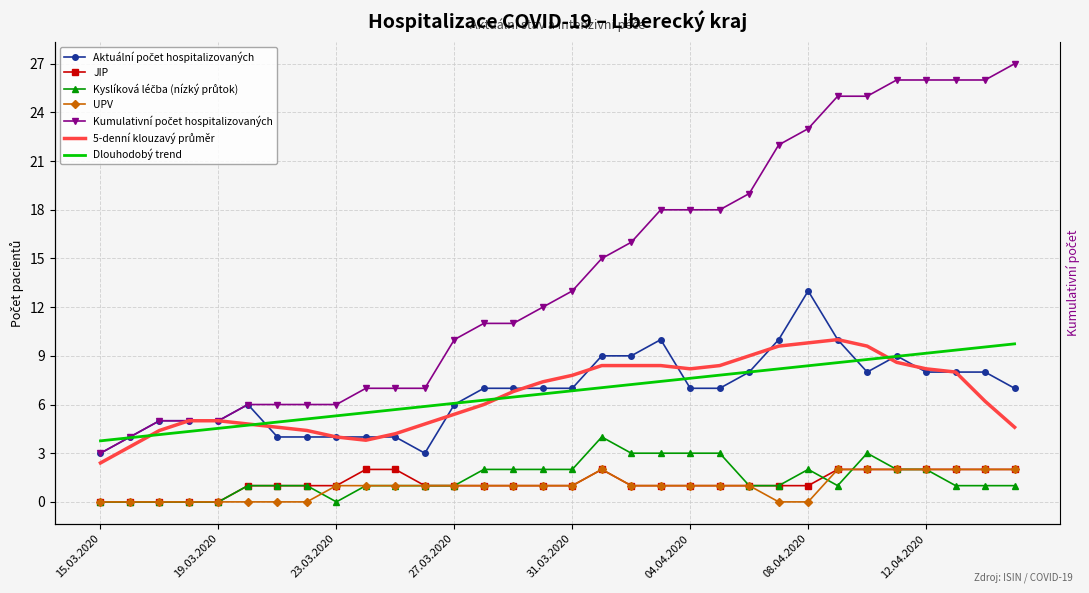

Count the UPV values in the range 0 to 2.

32